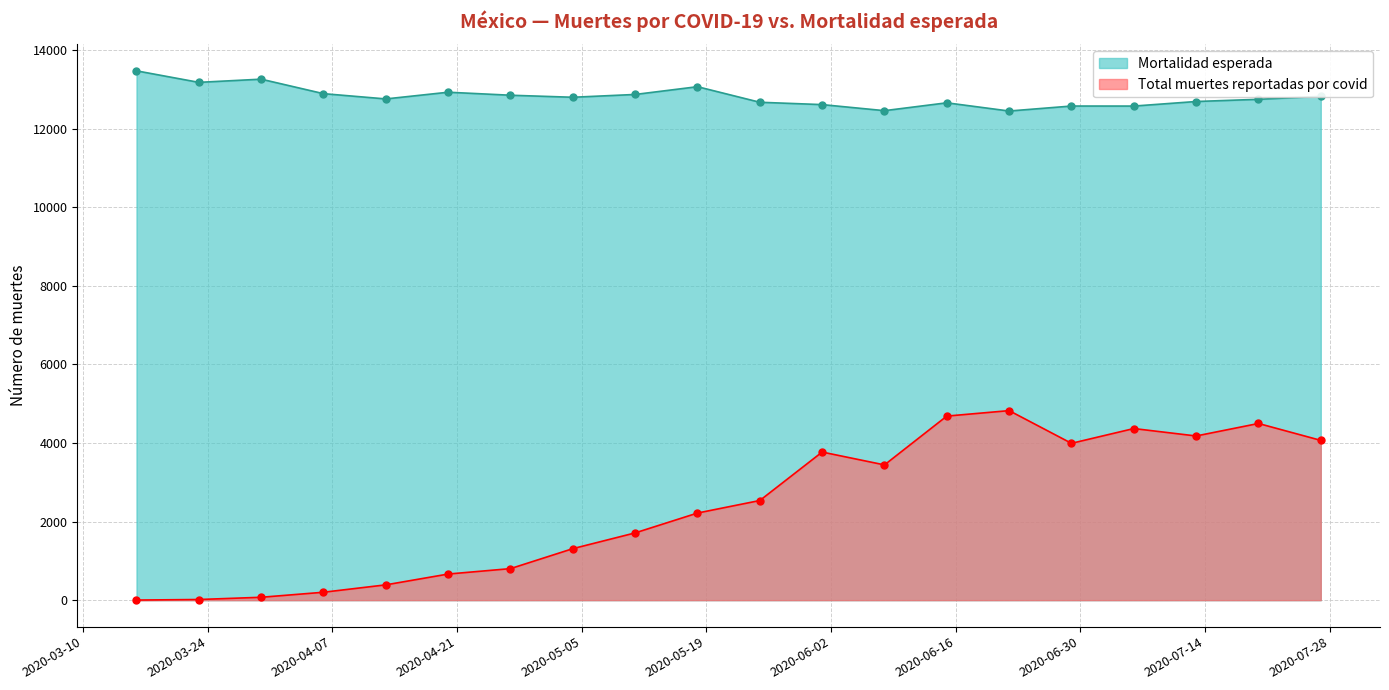

What is the difference between the second highest and second lowest values in the Mortalidad esperada series?

801.4